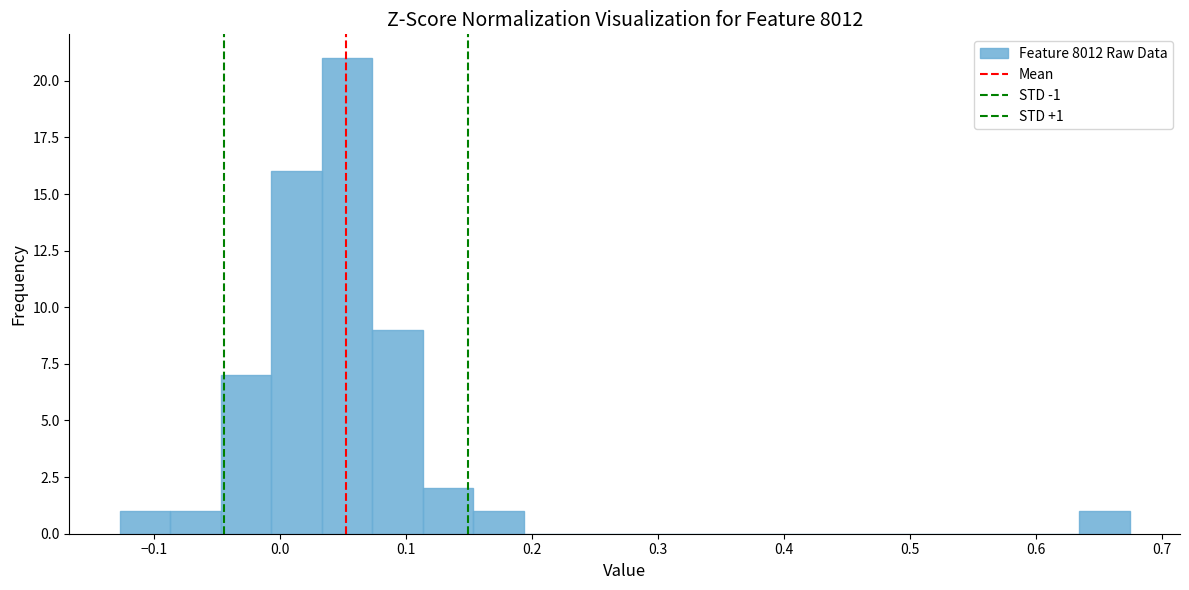

Over which range of the x-axis is the bar tallest?

0.03 to 0.07